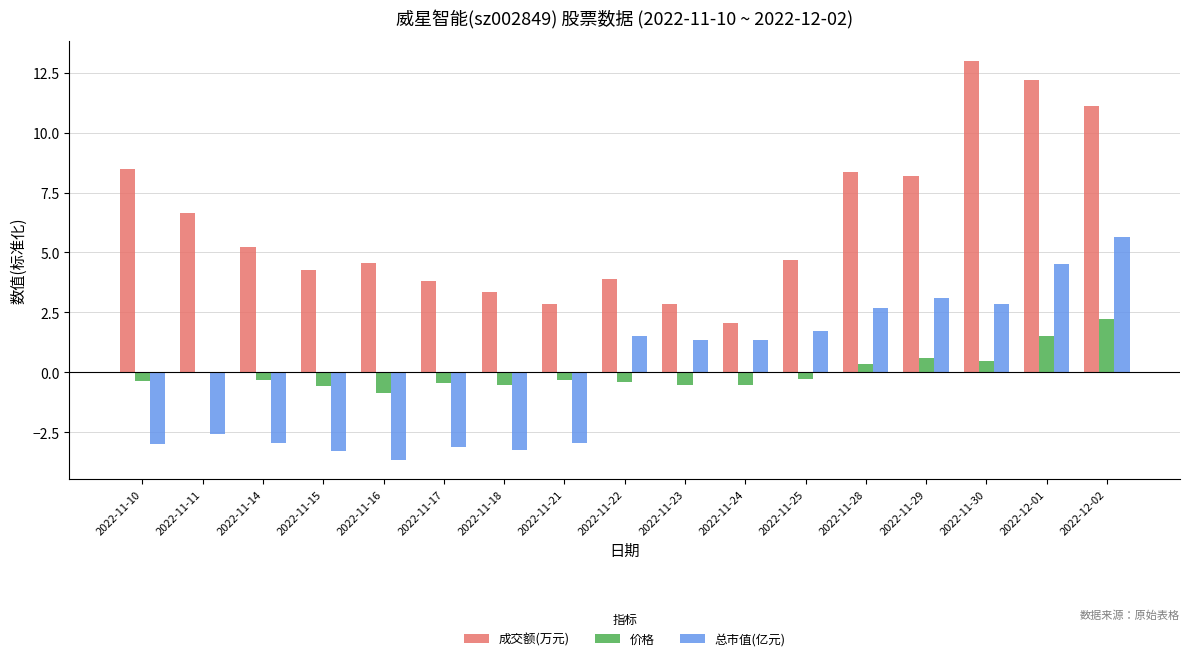

What is the maximum value for 价格?

2.2